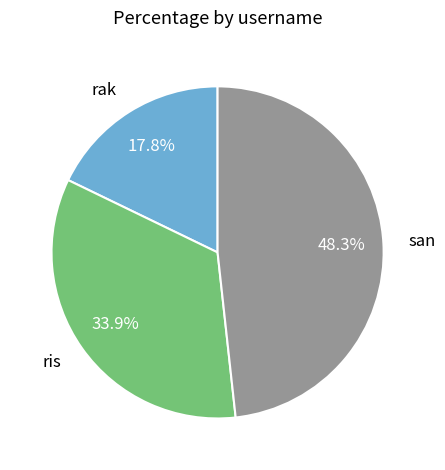

To the nearest percent, what is the difference between the ris and rak slice percentages?

16%